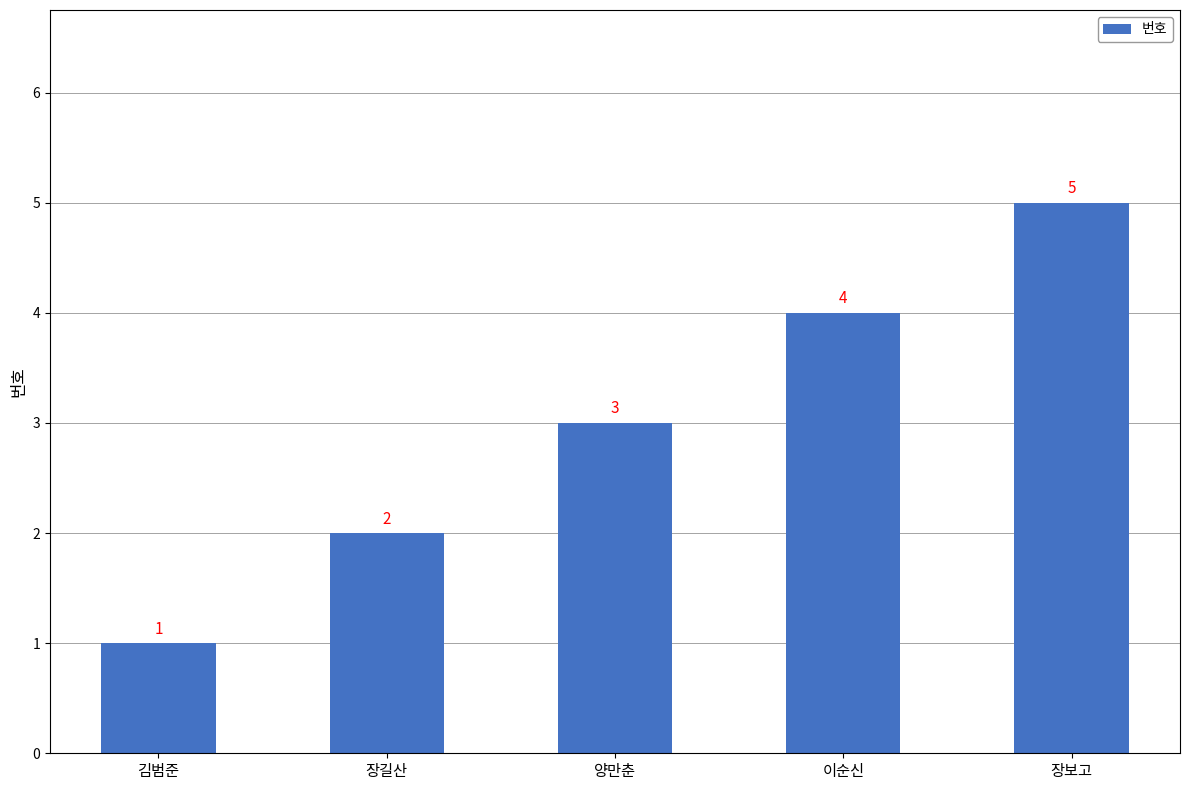

Approximately how many times larger is the value at 이순신 compared to 장길산?

2.0